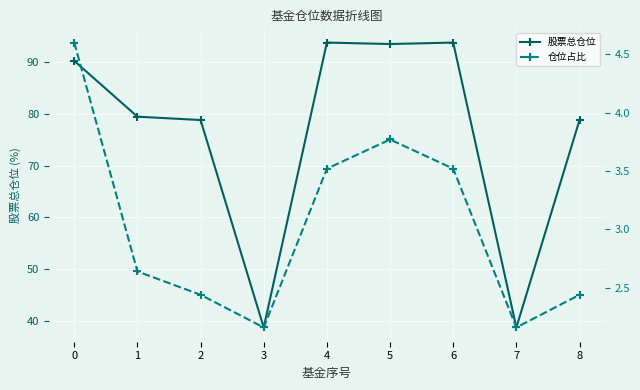

Read the 股票总仓位 value at 4.

93.8